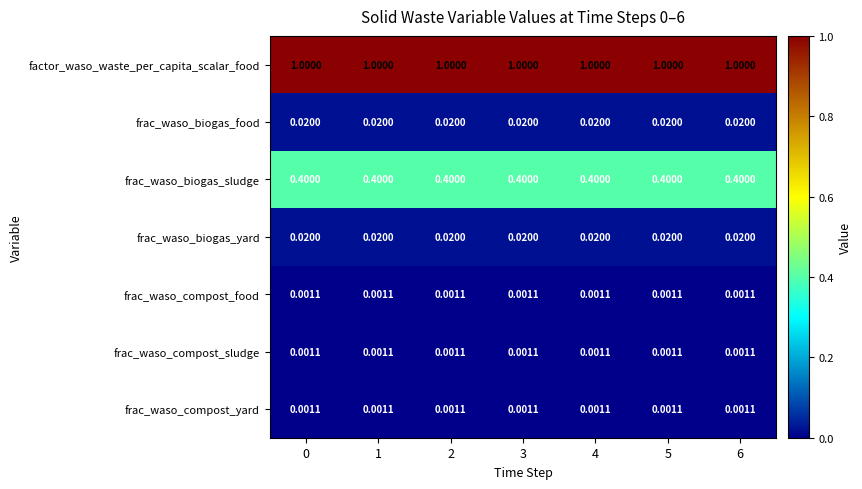

What is the difference between the highest and lowest values at 5?

1.0